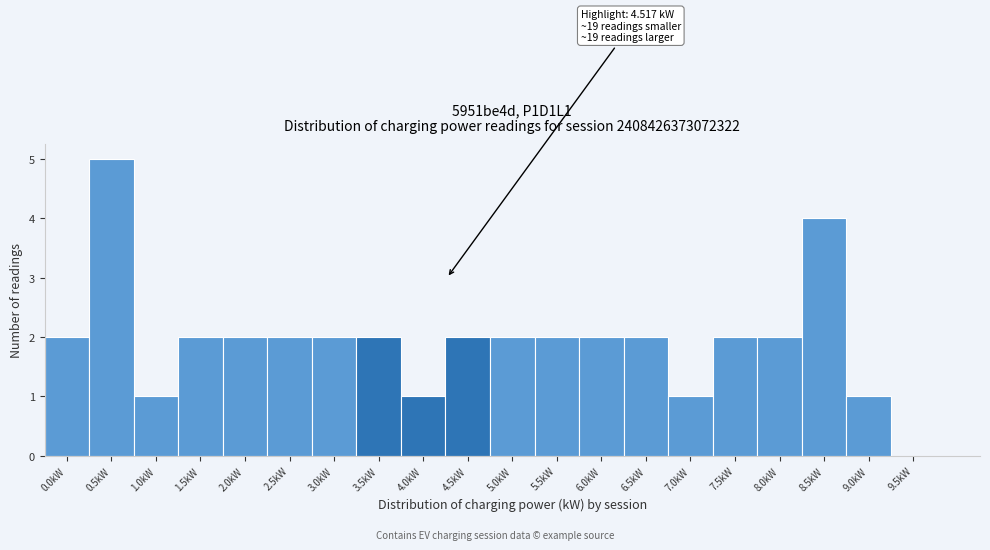

Reading left to right, extract all data points from this chart.

0.0kW=2	0.5kW=5	1.0kW=1	1.5kW=2	2.0kW=2	2.5kW=2	3.0kW=2	3.5kW=2	4.0kW=1	4.5kW=2	5.0kW=2	5.5kW=2	6.0kW=2	6.5kW=2	7.0kW=1	7.5kW=2	8.0kW=2	8.5kW=4	9.0kW=1	9.5kW=0